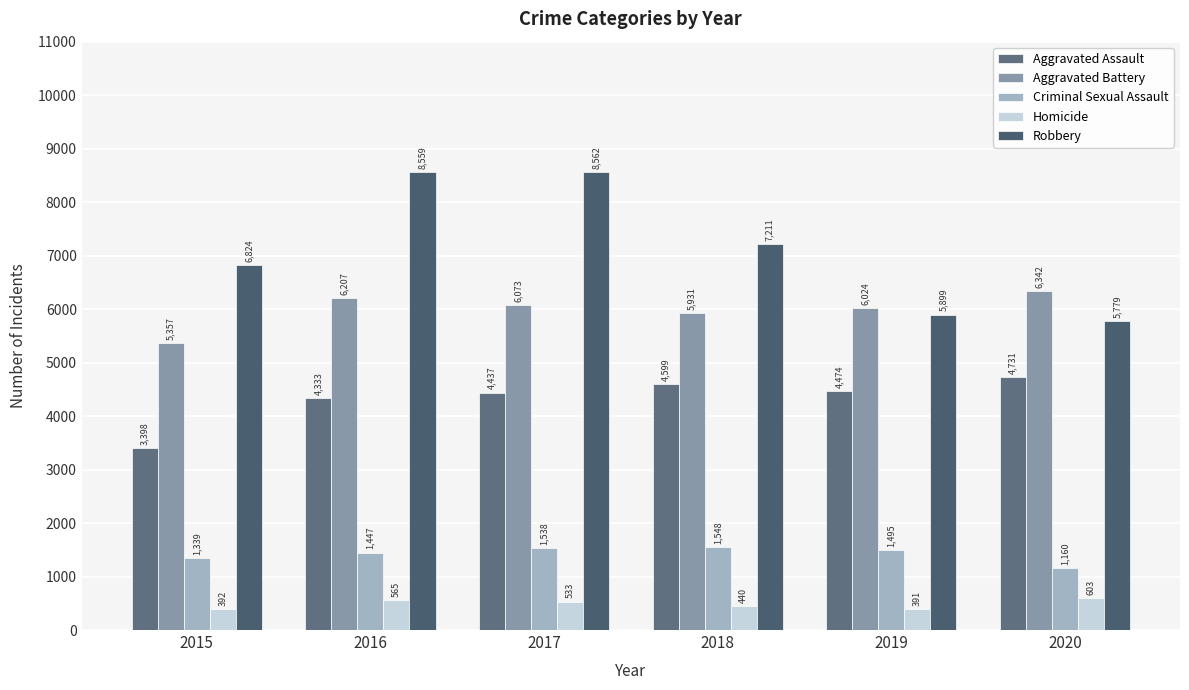

Between 2020 and 2015, which is larger?

2020